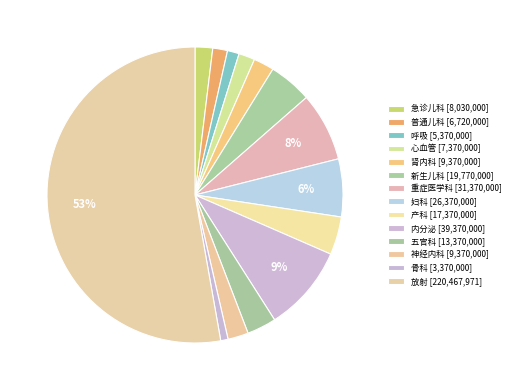

Is there a majority slice in this chart?

Yes